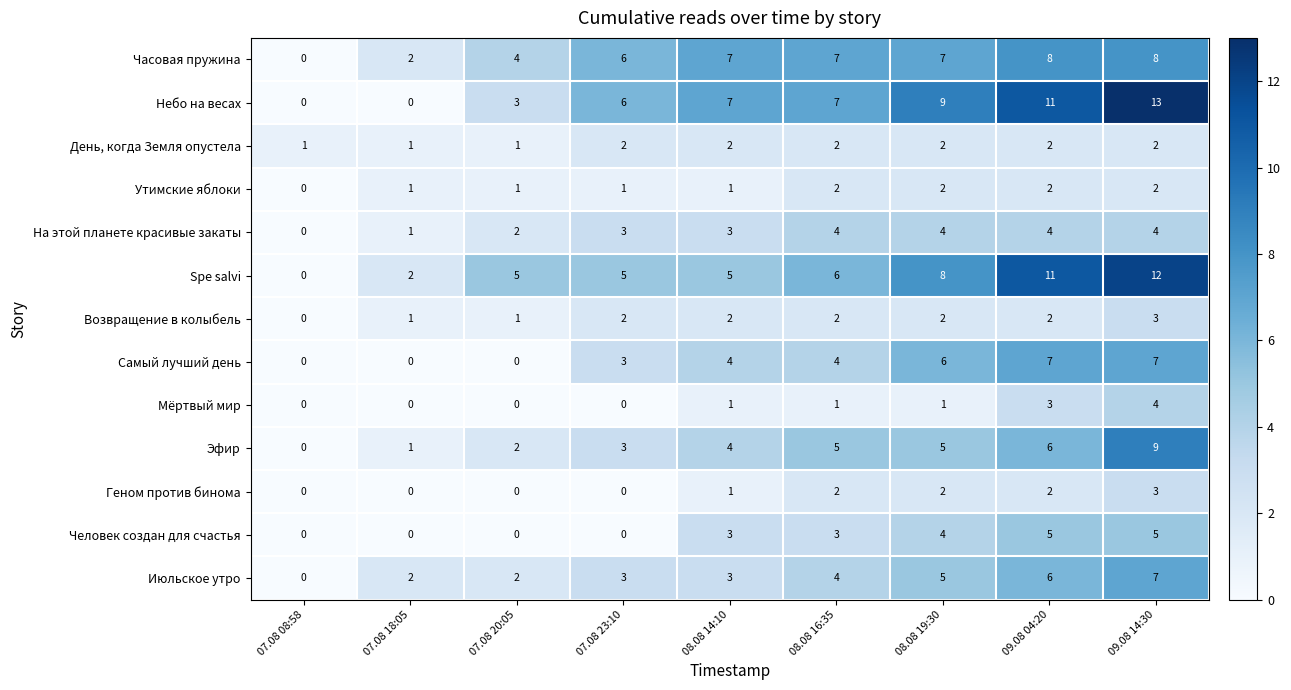

What is the spread (max minus min) of values at 08.08 16:35?

6